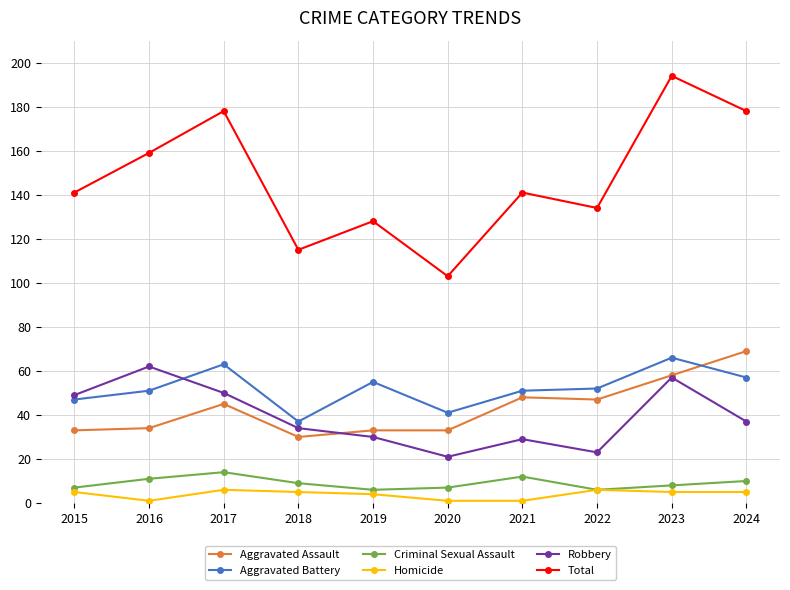

True or false: Robbery and Homicide cross at least once.

False